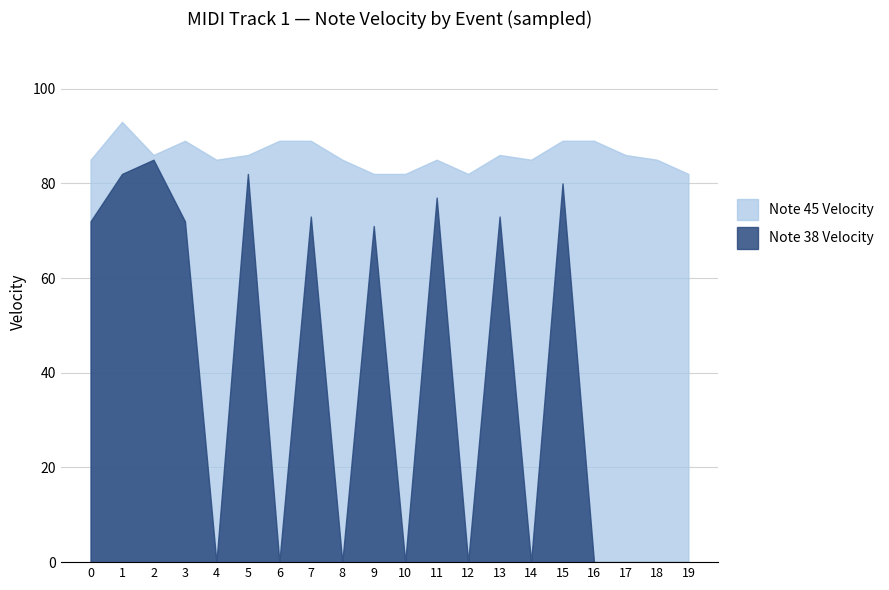

At which category is the sum across all series the highest?

1